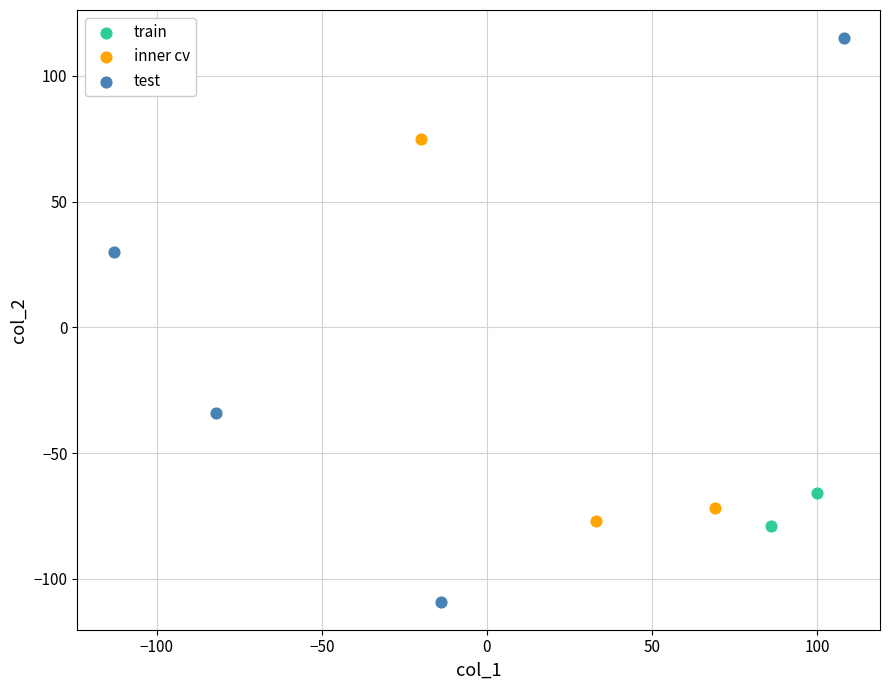

What are all the series names shown in the legend?

train, inner cv, test